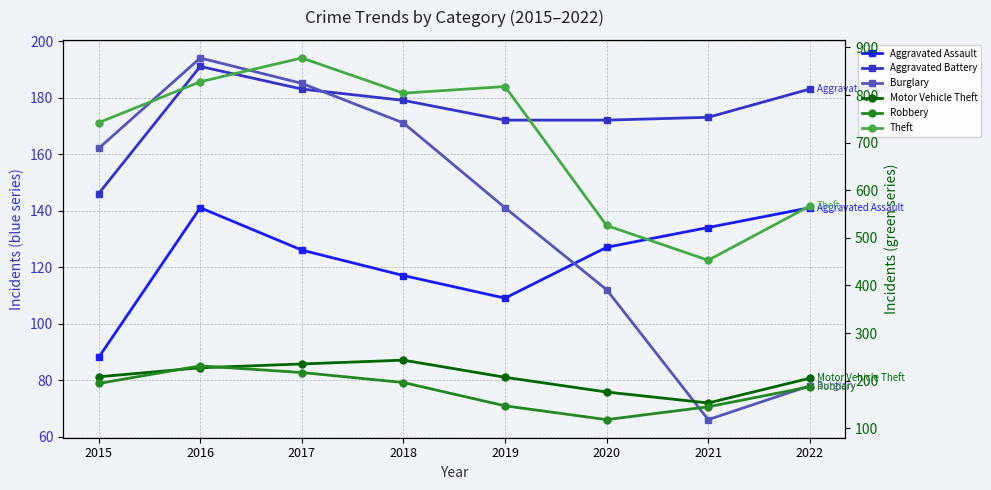

At which category does Burglary reach its first local peak?

2016